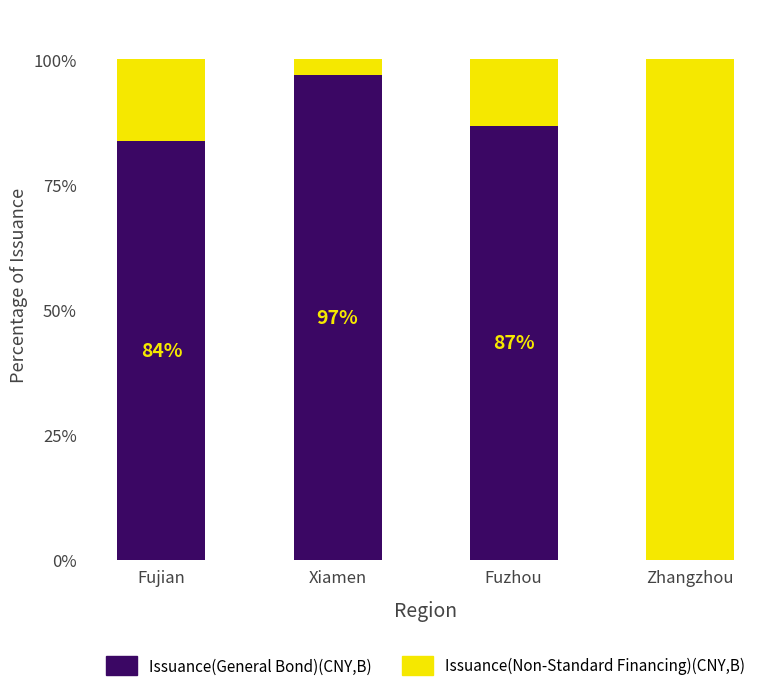

What is the total value across all series at Fujian?

100.0